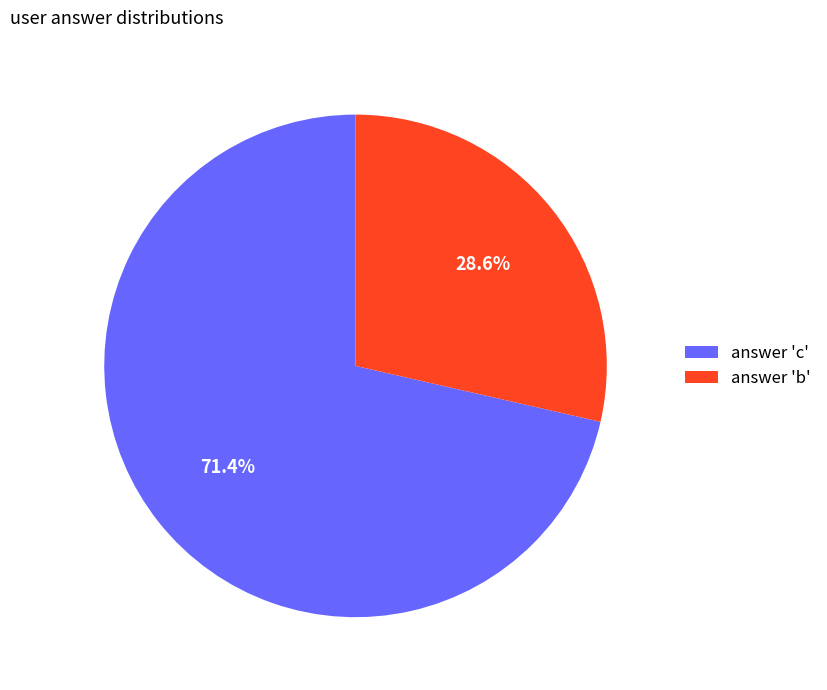

How many segments does this pie chart have?

2